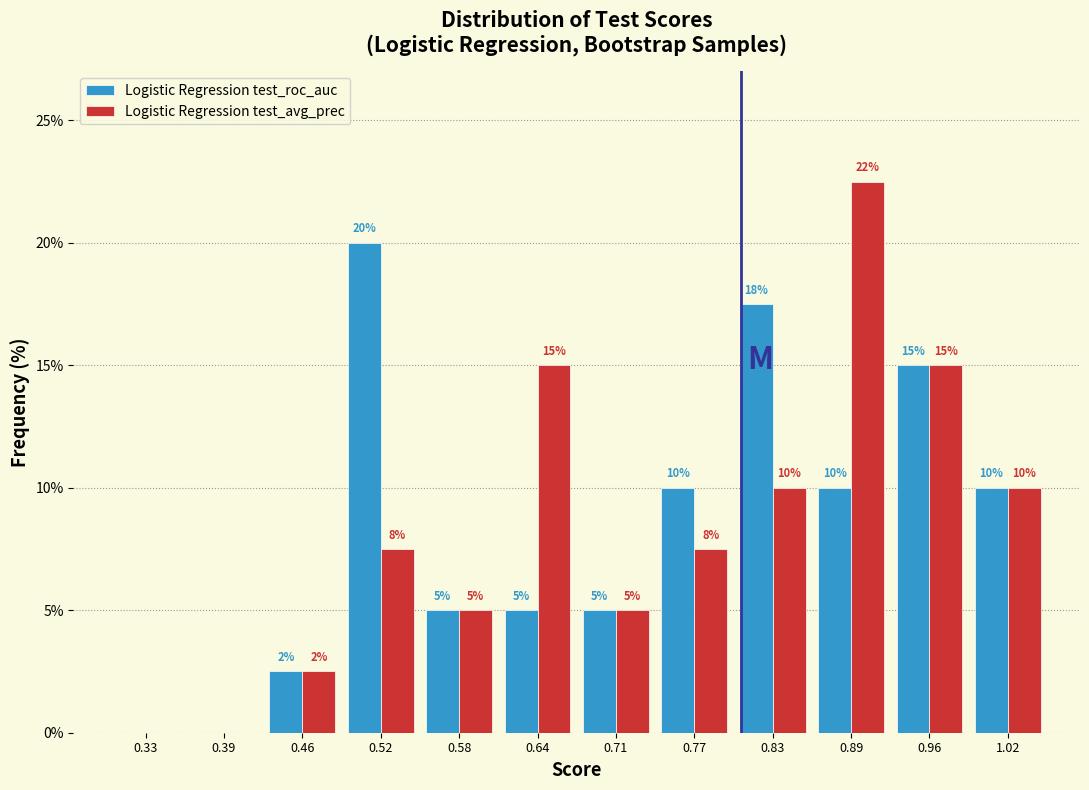

In the Logistic Regression test_roc_auc series, which range on the x-axis has the tallest bar?

0.49 to 0.55